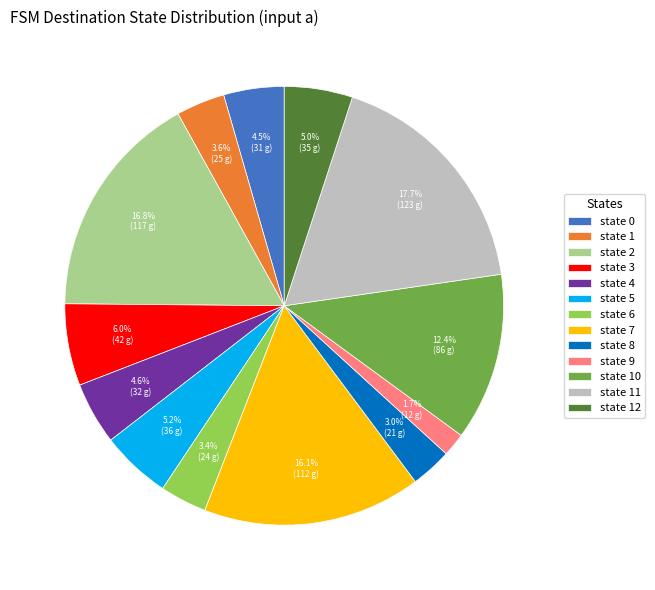

How many slices are in this pie chart?

13